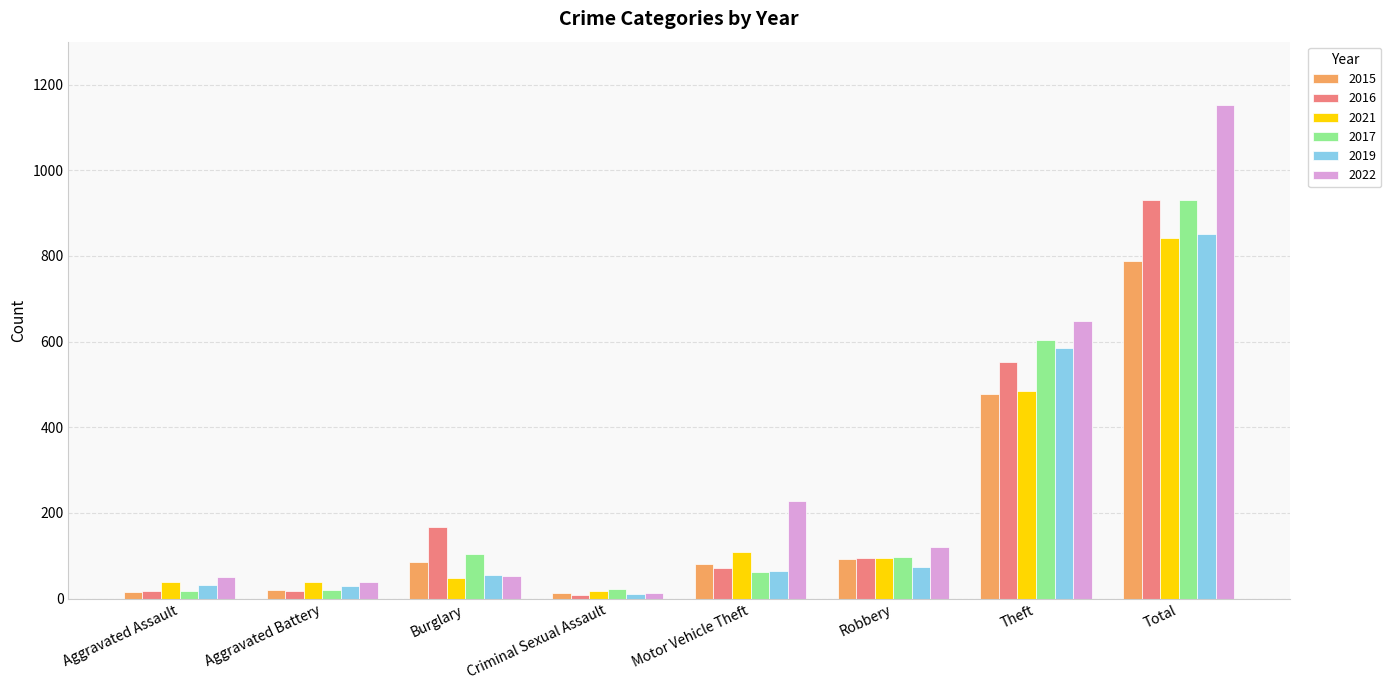

Which series changed the most between Burglary and Motor Vehicle Theft?

2022